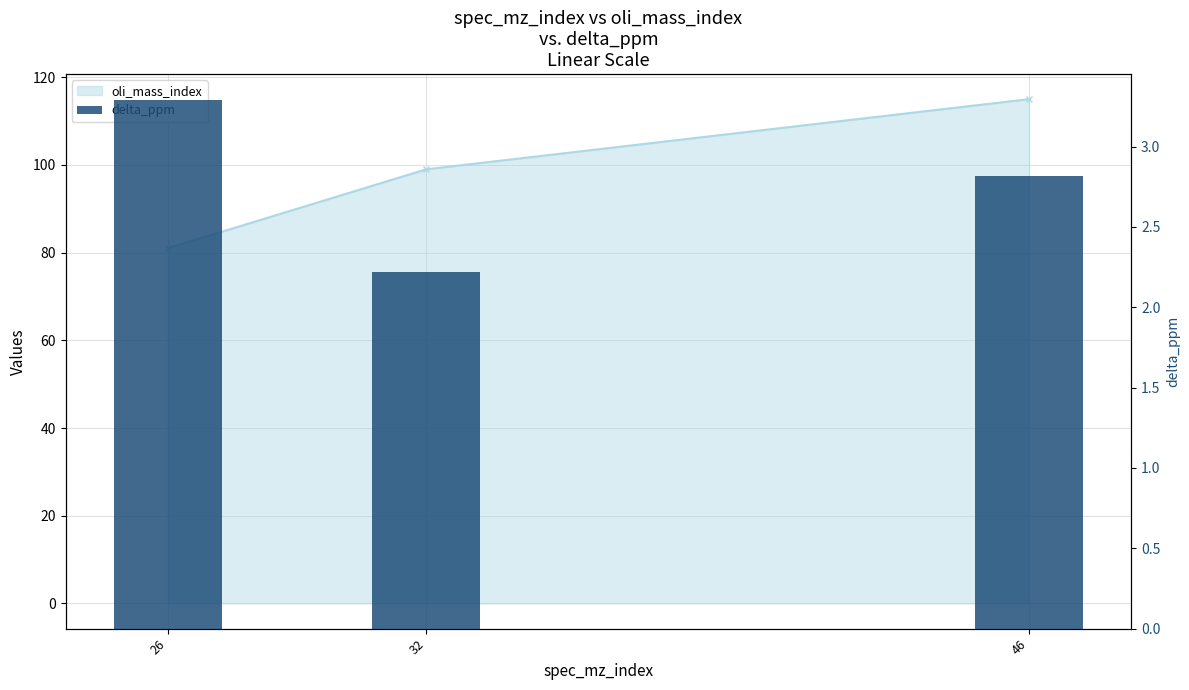

What is the maximum value shown in the chart?

3.3